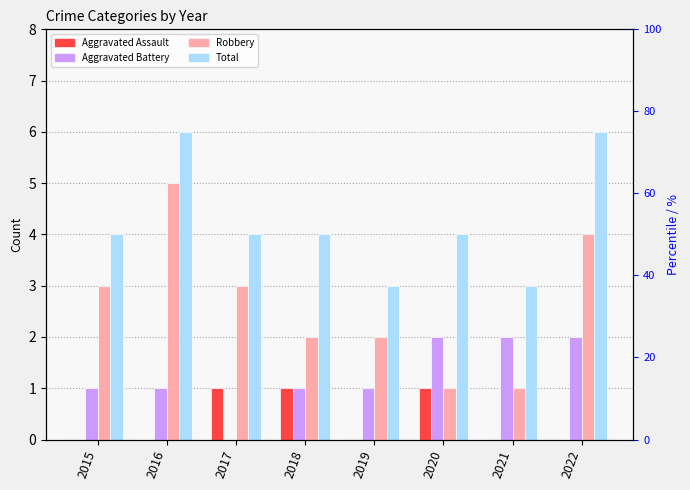

At which category is the sum across all series the highest?

2016